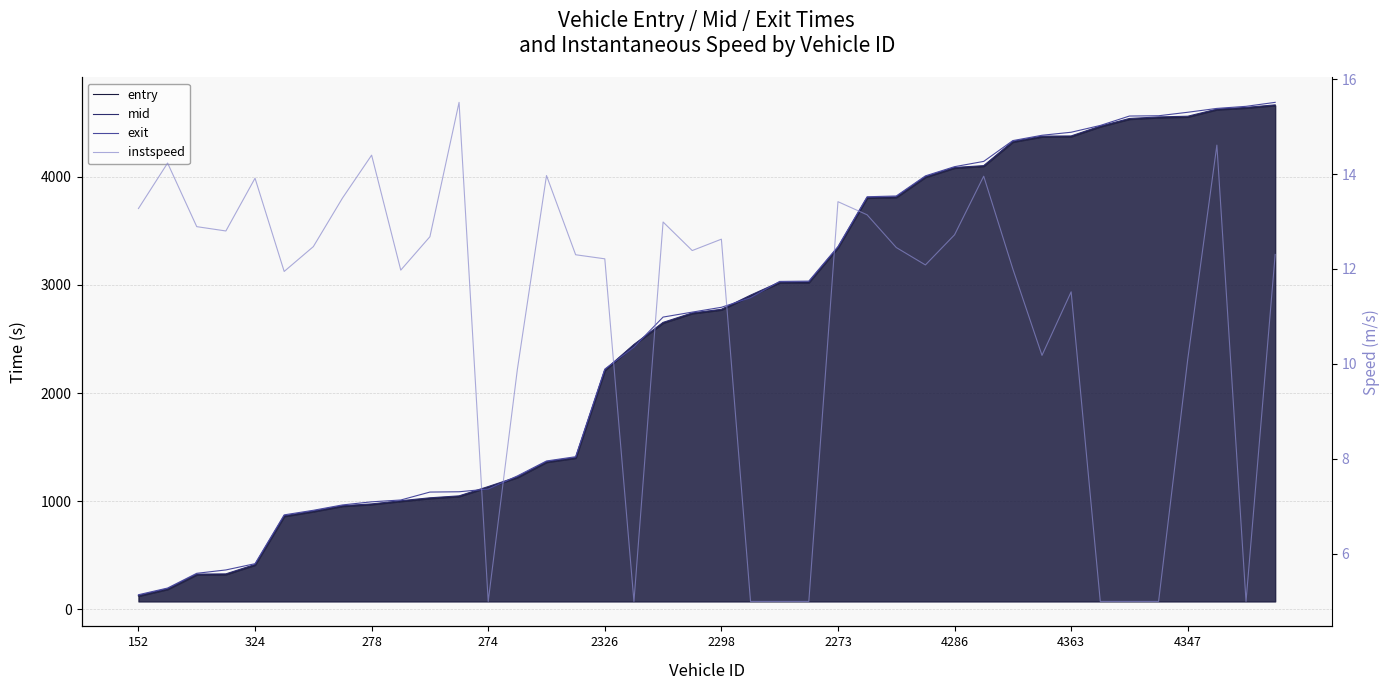

Which series has the widest spread of values?

exit